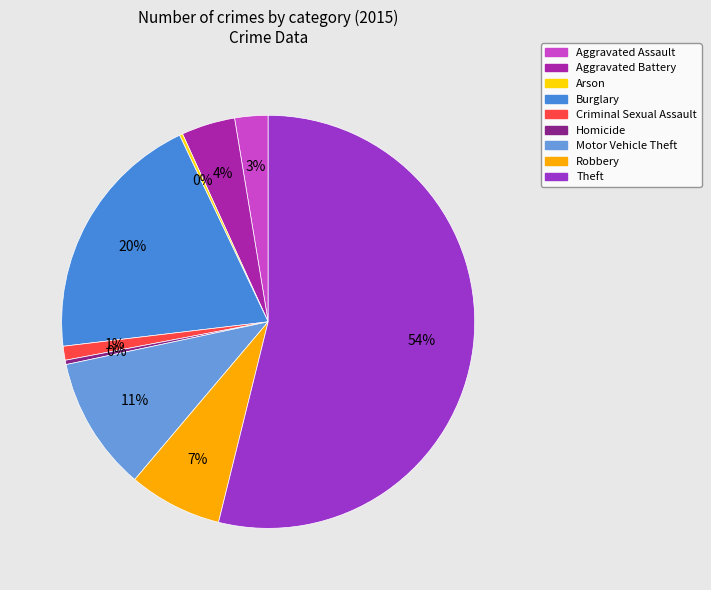

Does any single category account for the majority?

Yes